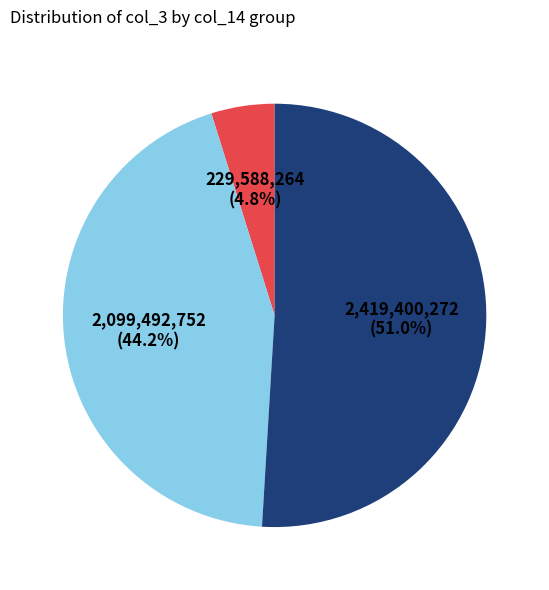

Is there any slice that represents more than half of the pie?

Yes